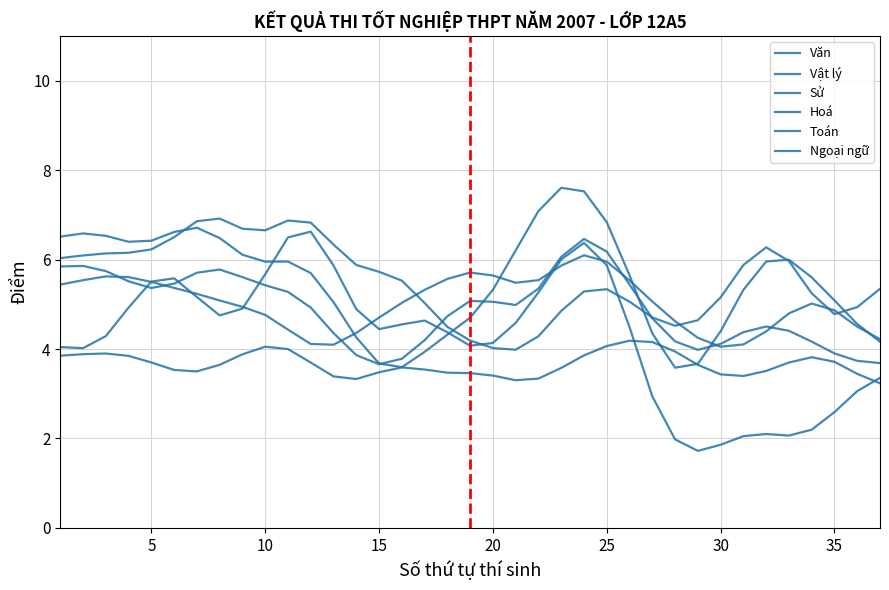

True or false: Vật lý has more than 2 interior local peaks.

True